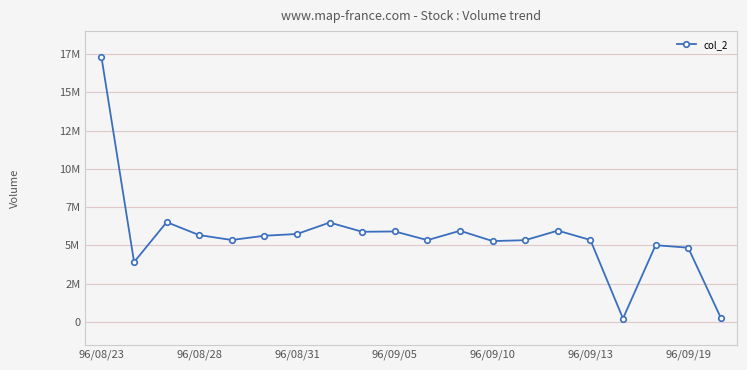

What is the difference between the second highest and second lowest values?

6244660